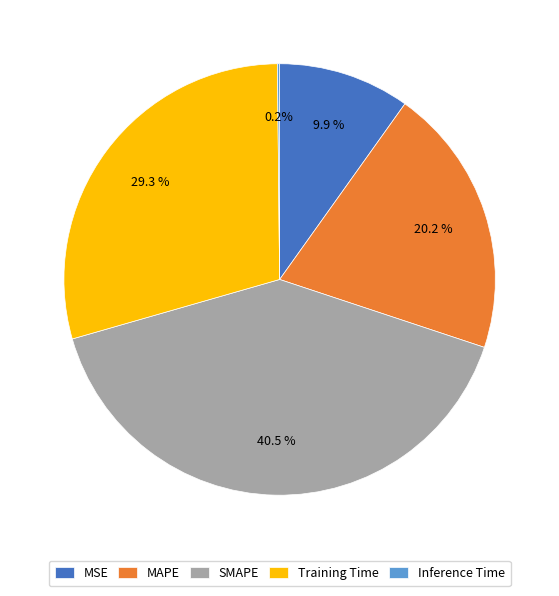

The MSE slice represents 10% of the pie. True or false?

True